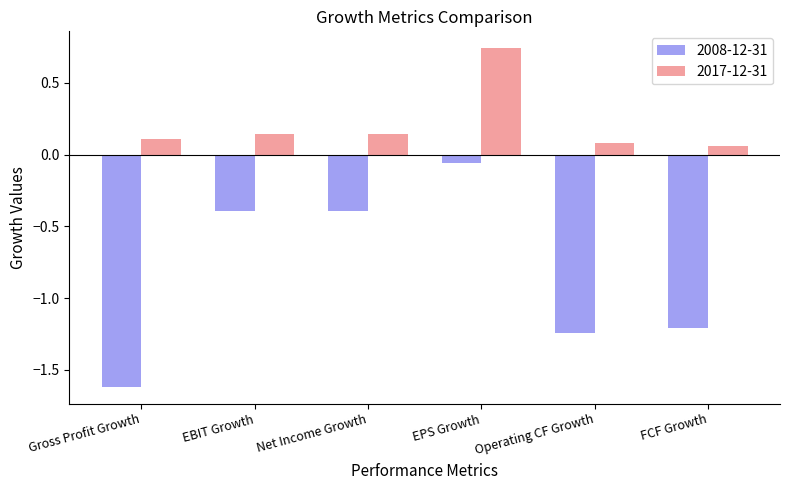

Rank the series at Operating CF Growth from lowest to highest value.

2008-12-31, 2017-12-31